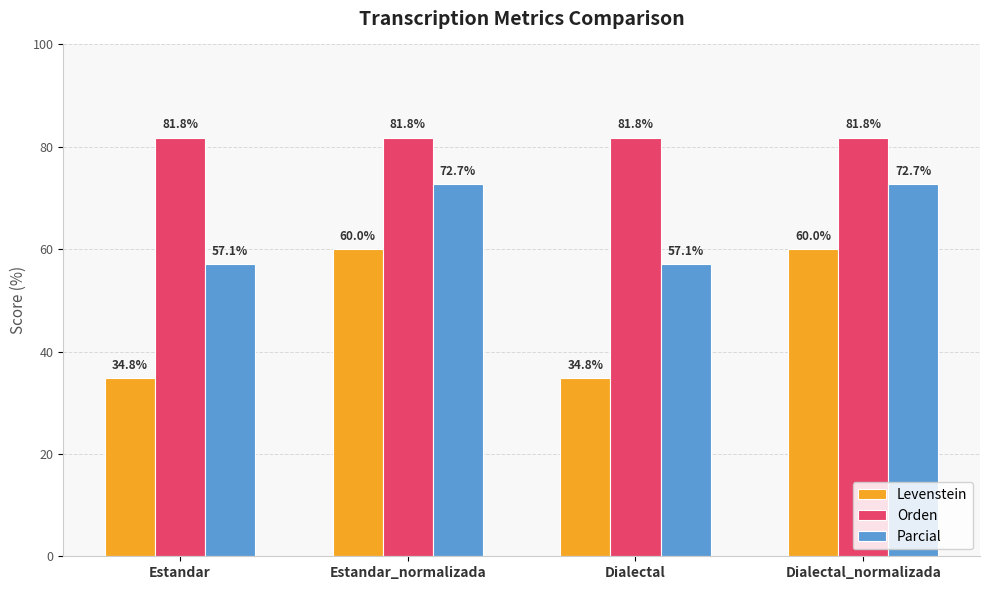

Reading left to right, transcribe all the data shown in this chart.

Levenstein: Estandar=34.8	Estandar_normalizada=60.0	Dialectal=34.8	Dialectal_normalizada=60.0
Orden: Estandar=81.8	Estandar_normalizada=81.8	Dialectal=81.8	Dialectal_normalizada=81.8
Parcial: Estandar=57.1	Estandar_normalizada=72.7	Dialectal=57.1	Dialectal_normalizada=72.7